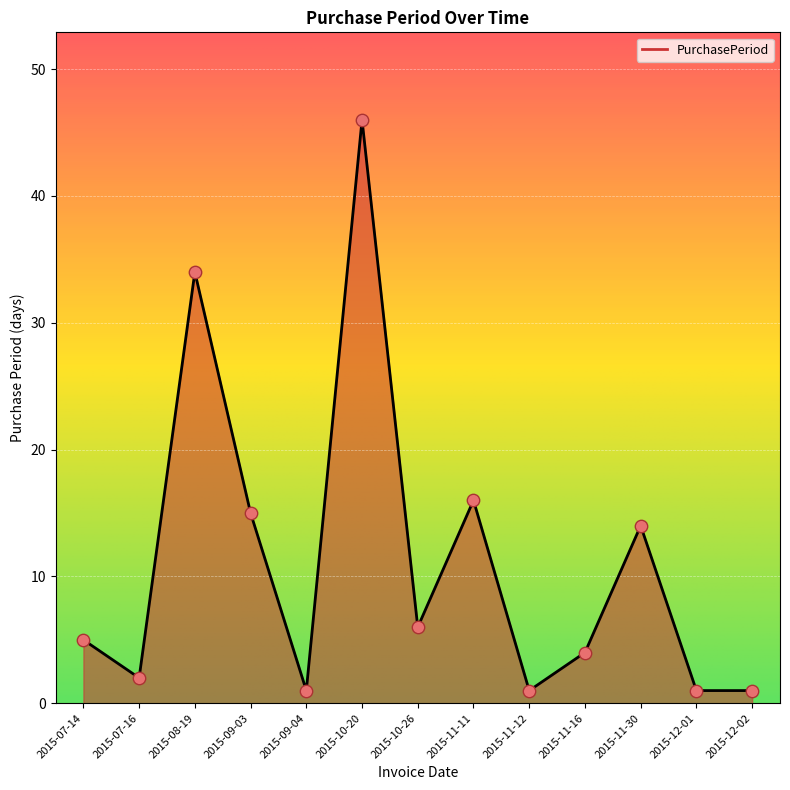

What is the change in value from 2015-10-26 to 2015-12-02?

-5